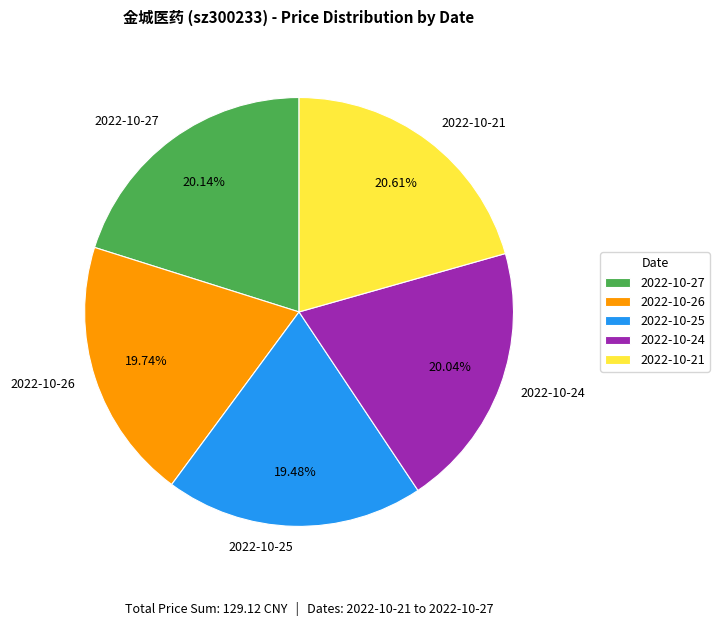

To the nearest percent, what portion does 2022-10-21 represent?

21%